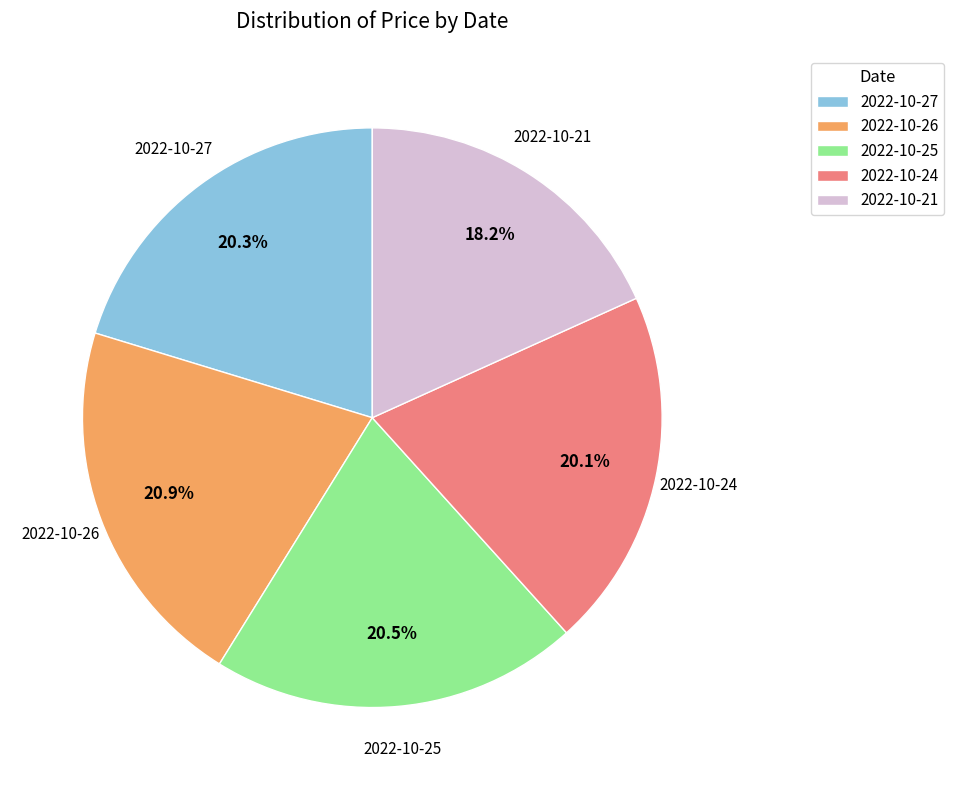

True or false: 2022-10-25 accounts for 35% of the total.

False